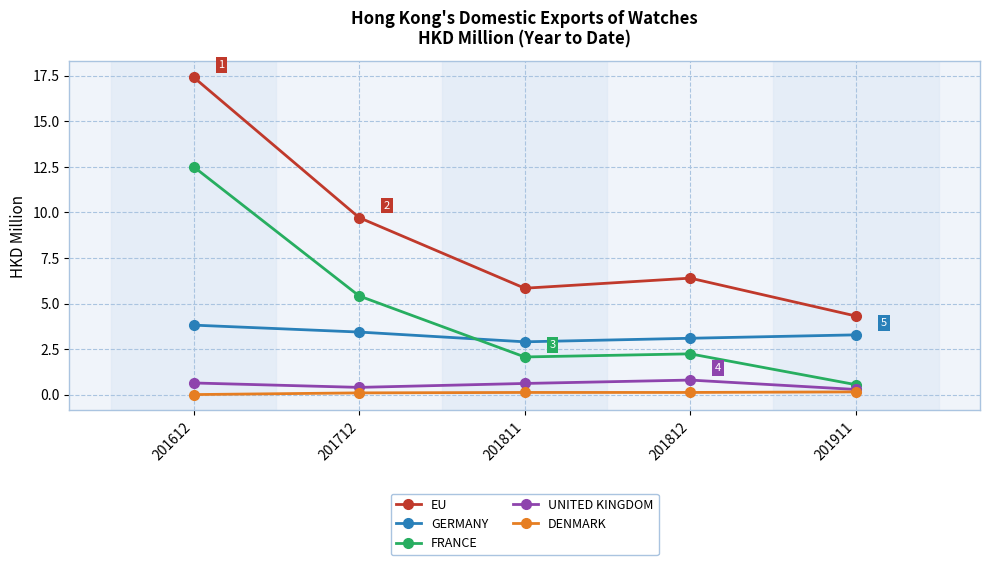

What is the total value across all series at 201812?

12.7